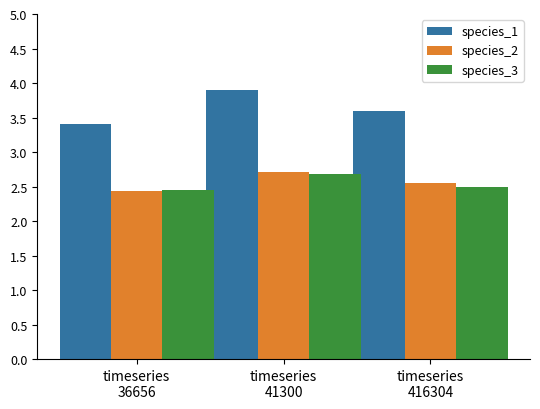

What is the difference between the maximum and minimum values in the species_3 series?

0.2